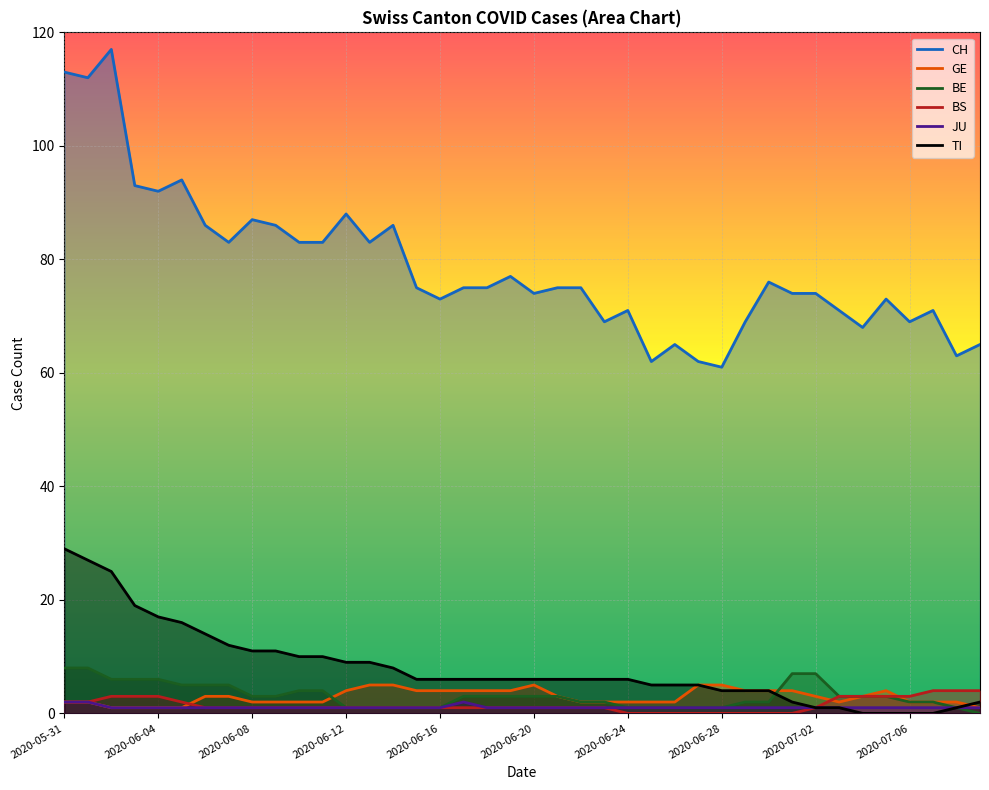

True or false: TI has more than 0 interior local peaks.

False